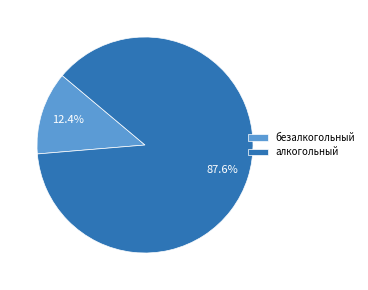

How many slices are in this pie chart?

2